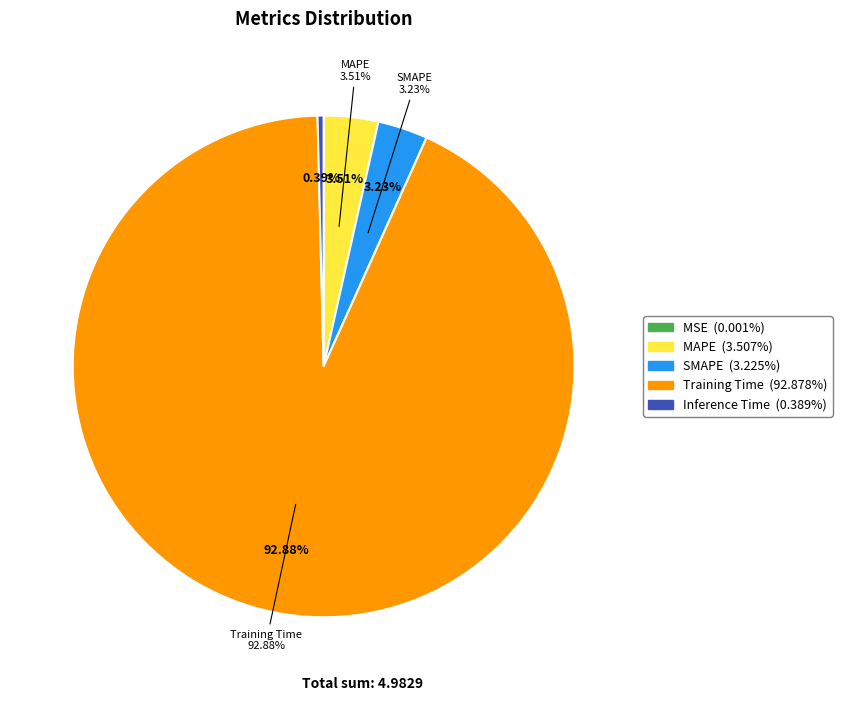

How many slices are in this pie chart?

5